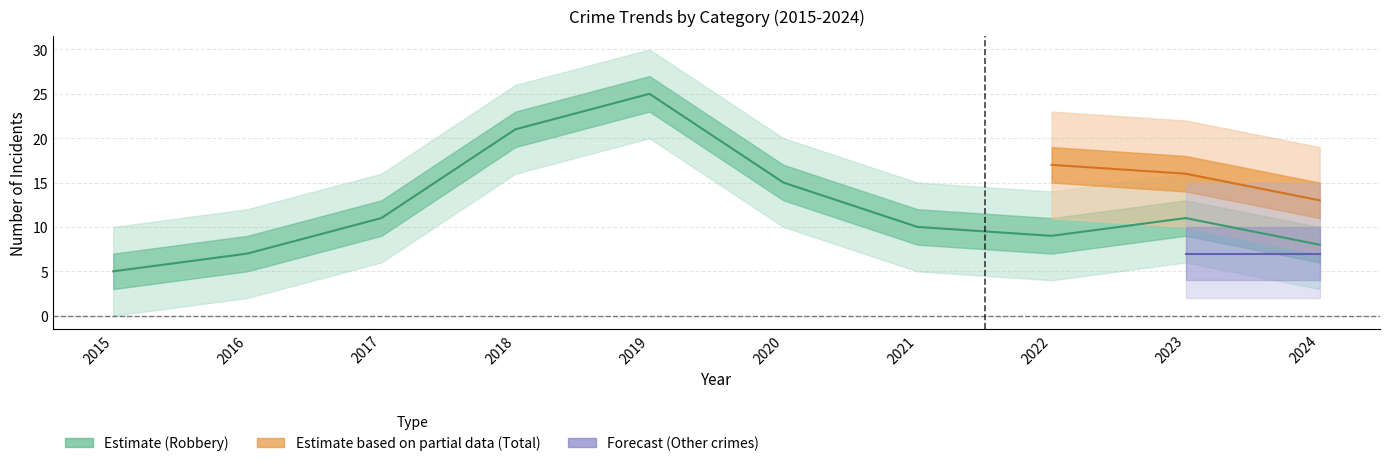

Does the chart have visible grid lines?

Yes